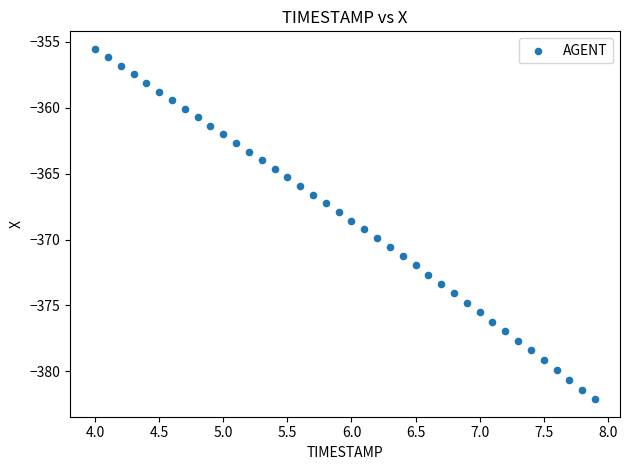

What is the range of Y values (max minus min)?

26.6